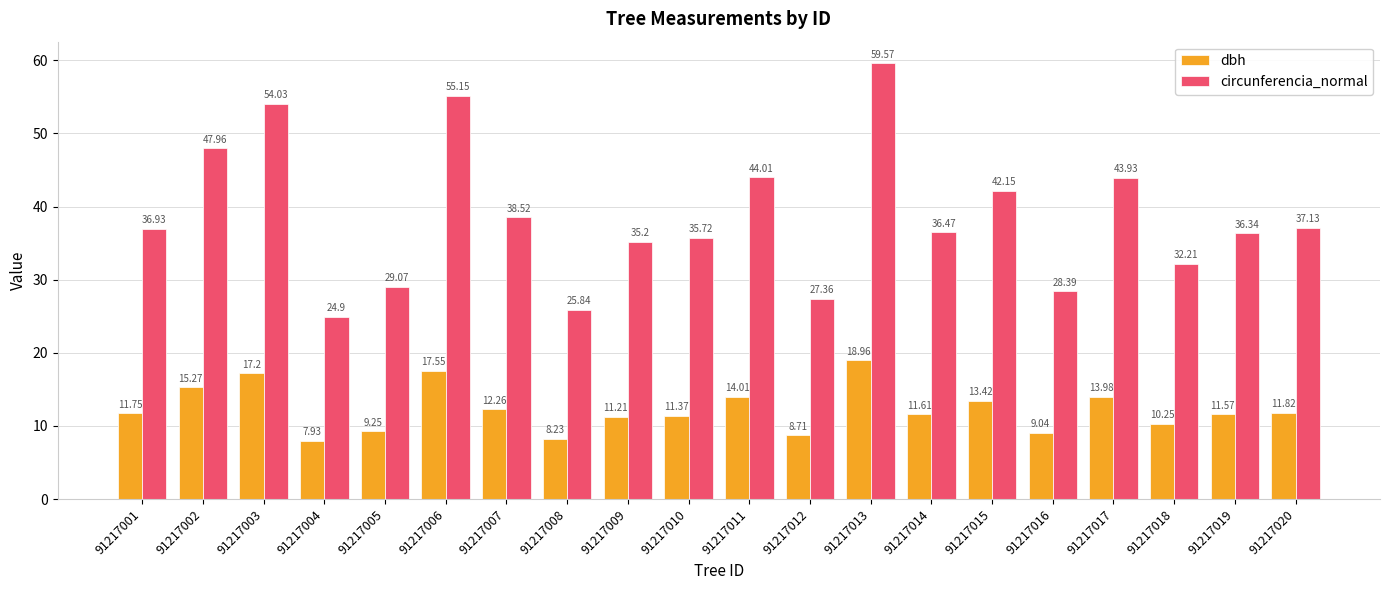

What is the average value of the circunferencia_normal series?

38.5